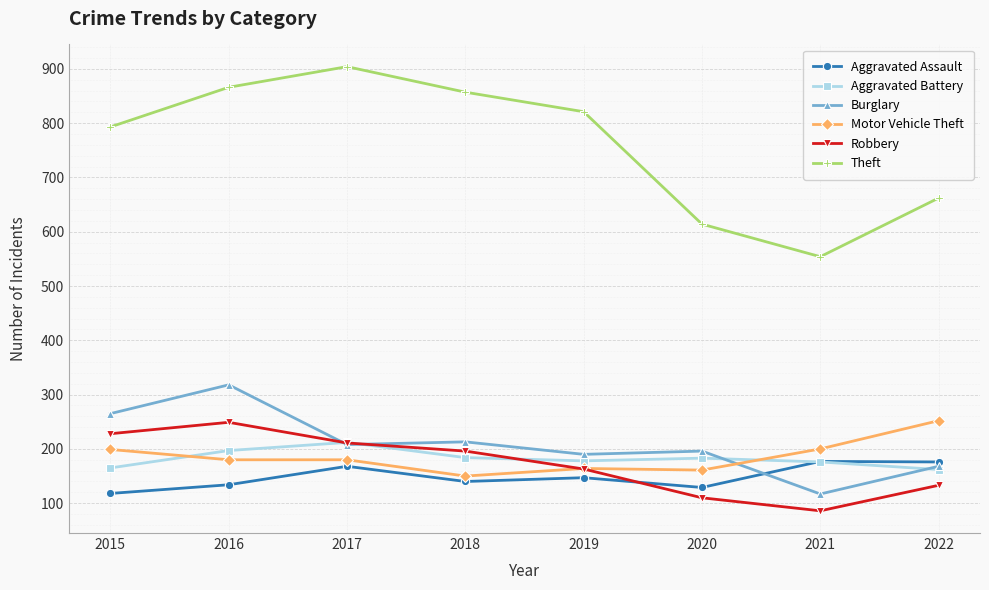

True or false: Burglary has a value of 286 at 2018.

False